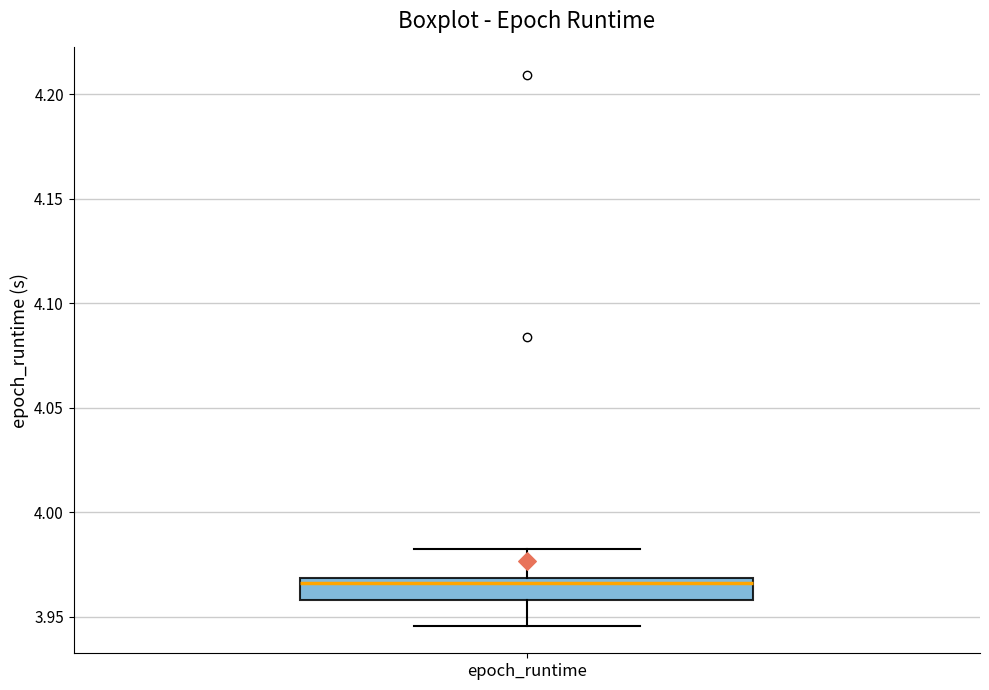

Where does the upper whisker of the box for epoch_runtime end on the y-axis? The values are not printed on the chart, so give them approximately, as read against the axis.

3.980